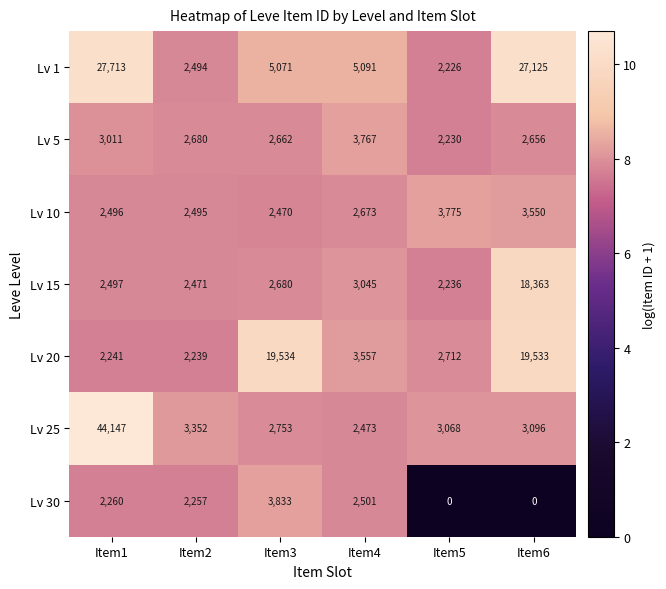

True or false: Lv 5 has a value of 2438 at Item4.

False